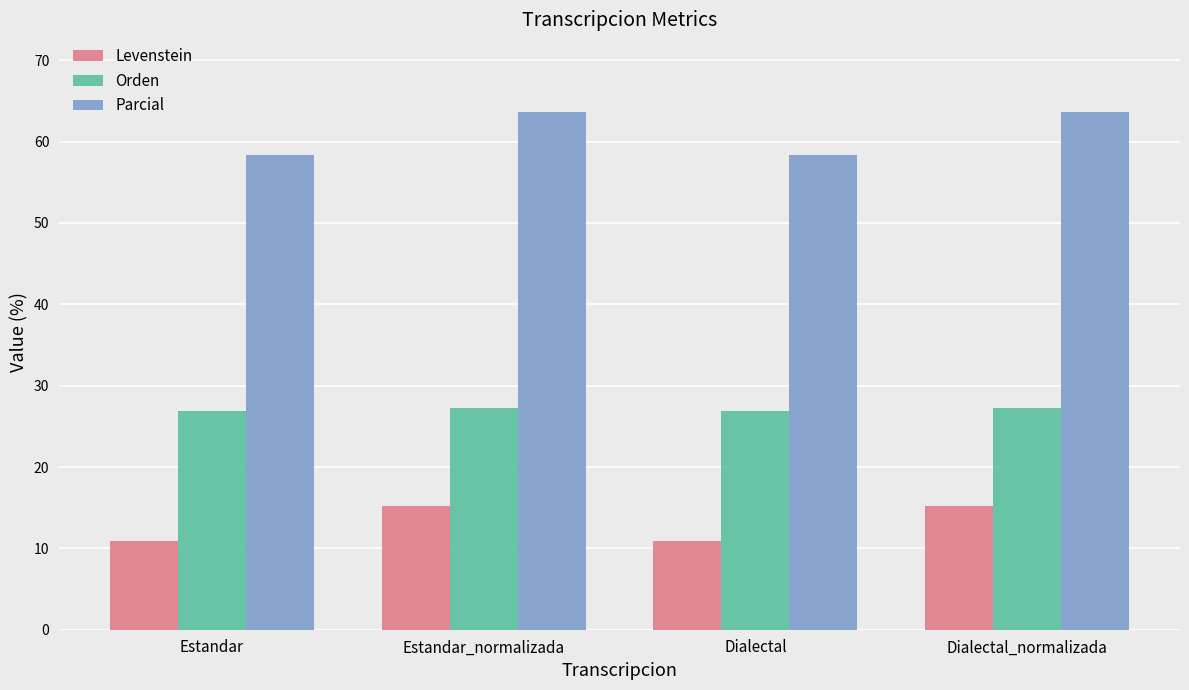

Is the value of Levenstein at Estandar greater than the value of Parcial at Dialectal_normalizada?

No